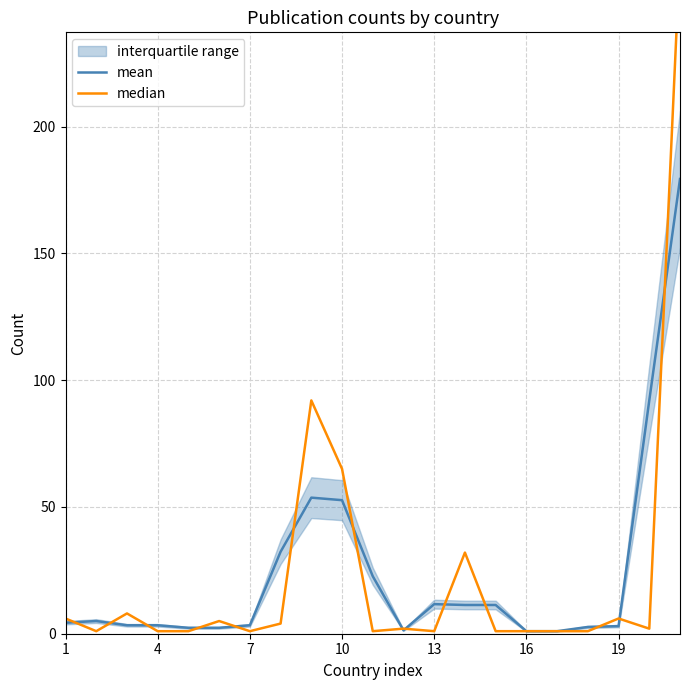

What is the highest value of the mean series?

179.3